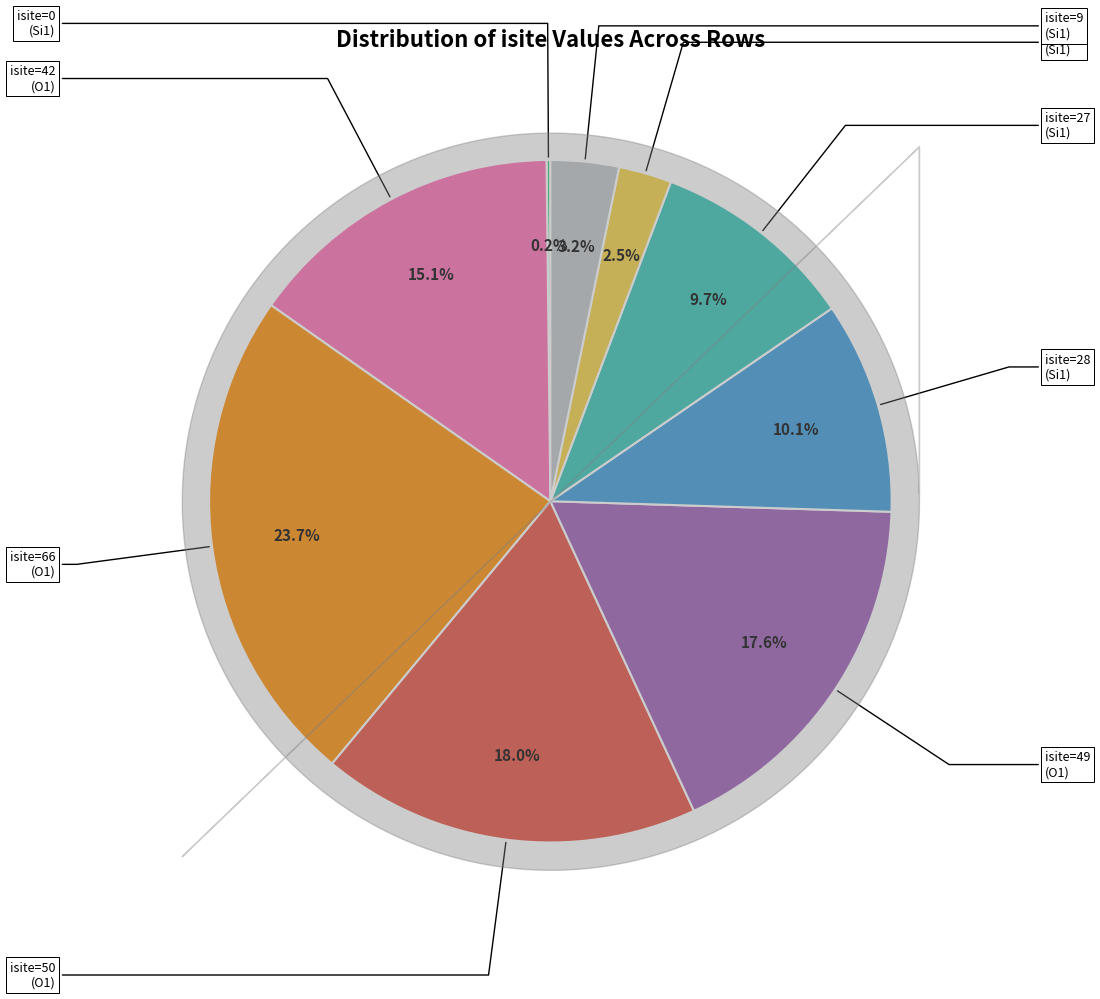

Is there any slice that represents more than half of the pie?

No